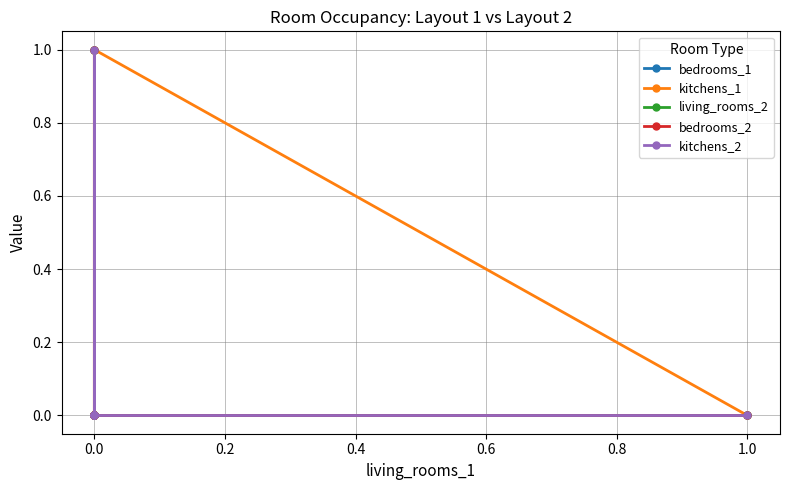

Is it true that bedrooms_2 equals 0 at 1.0?

True